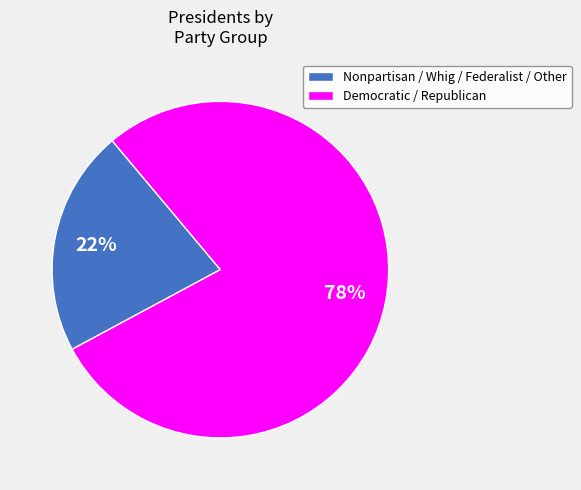

Is the sum of Nonpartisan / Whig / Federalist / Other and Democratic / Republican greater than half?

Yes